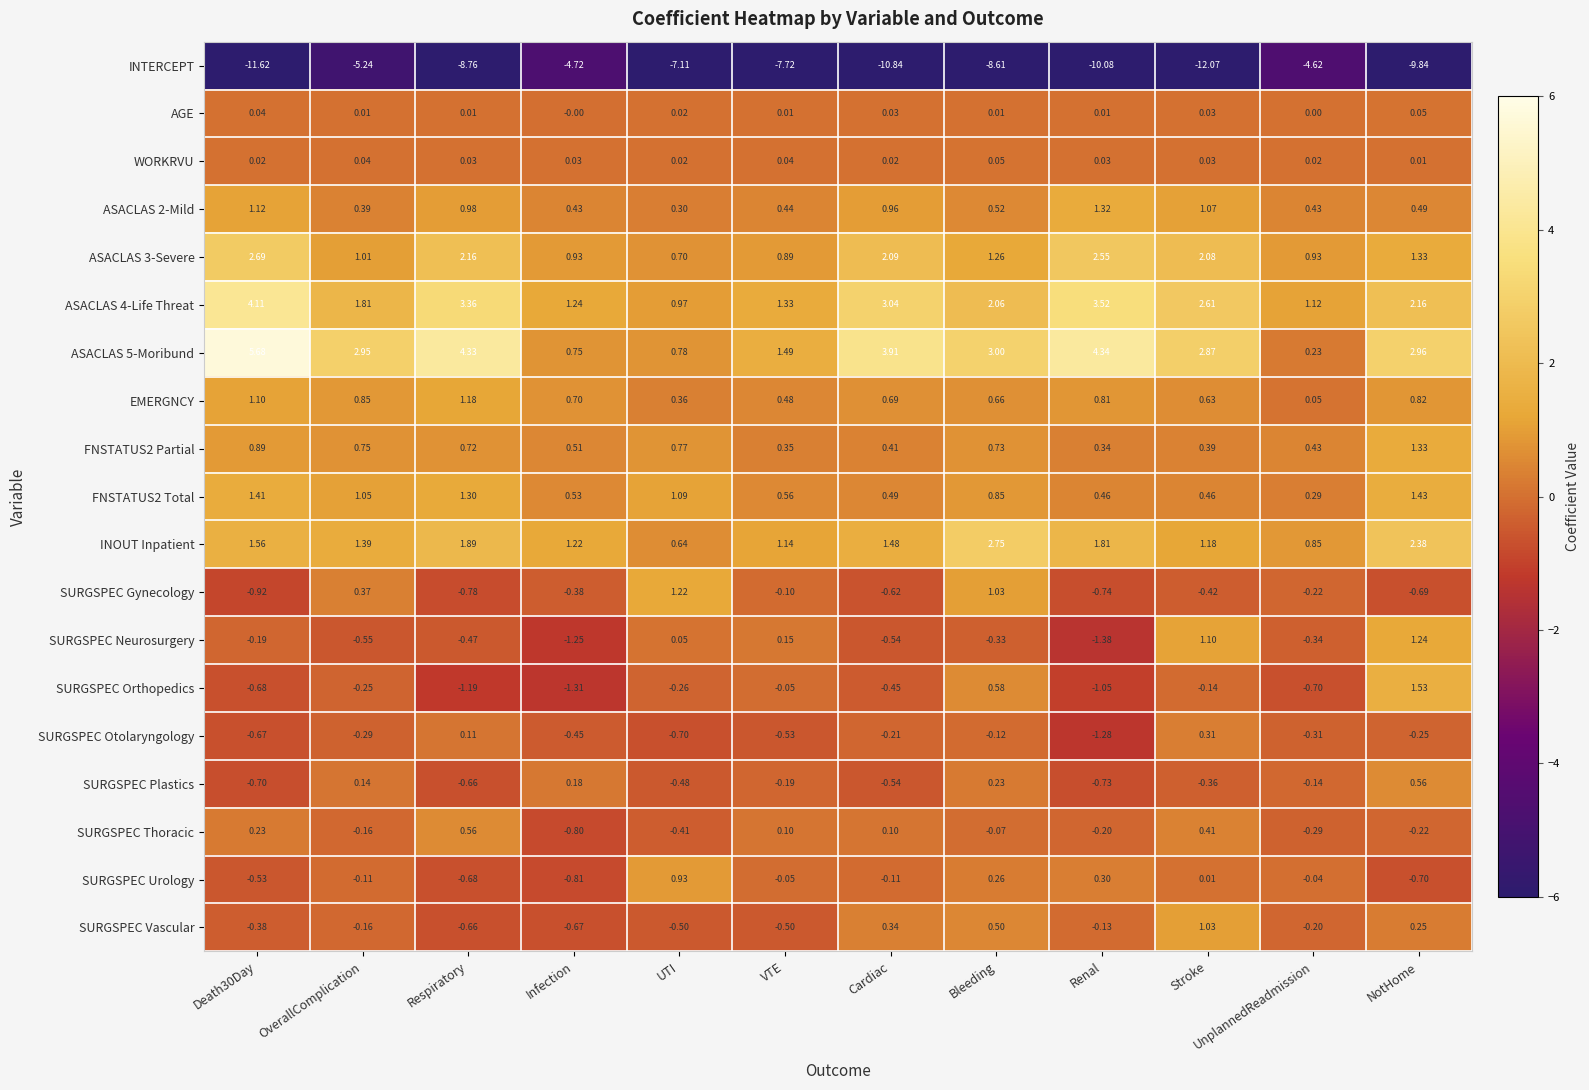

Which series changed the most between Cardiac and Bleeding?

INTERCEPT